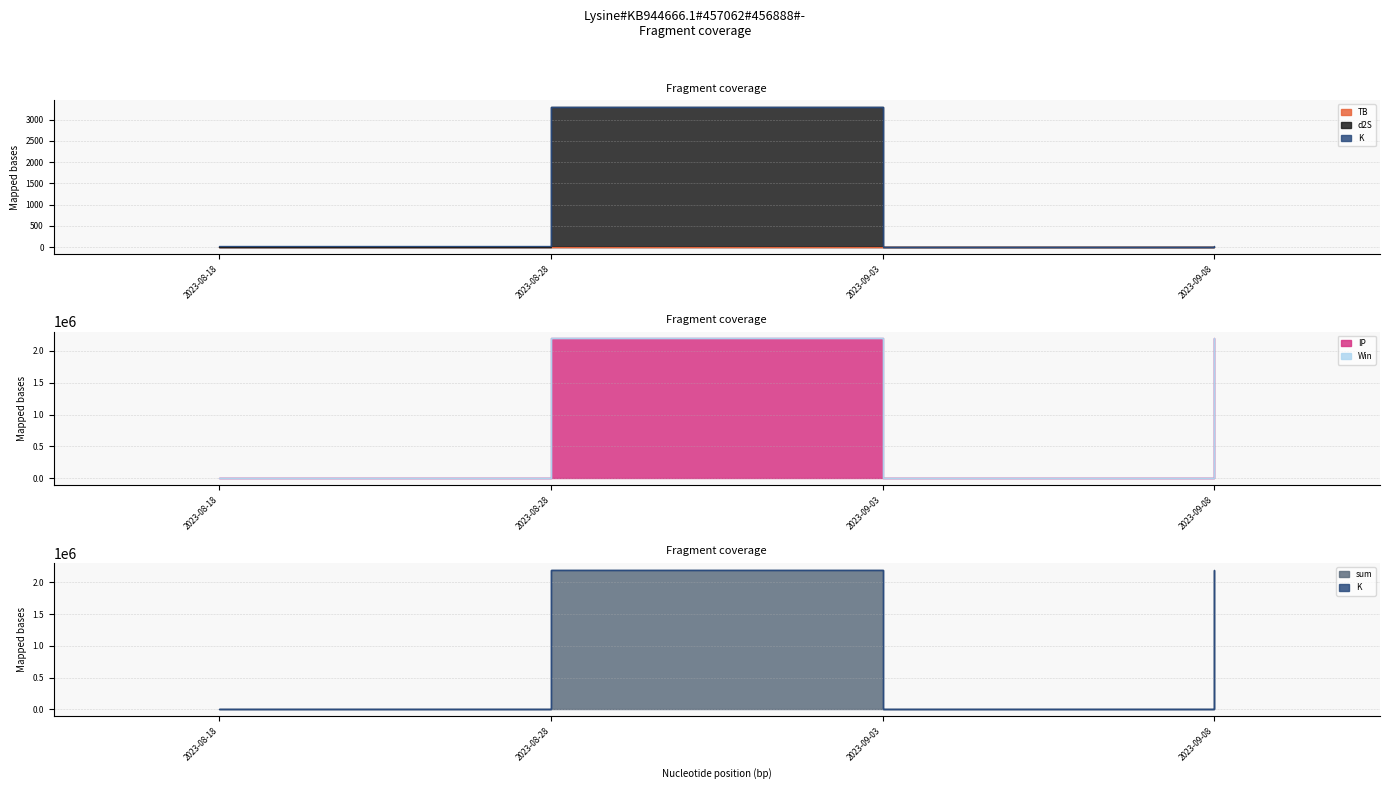

Which series has the largest total across all categories?

sum